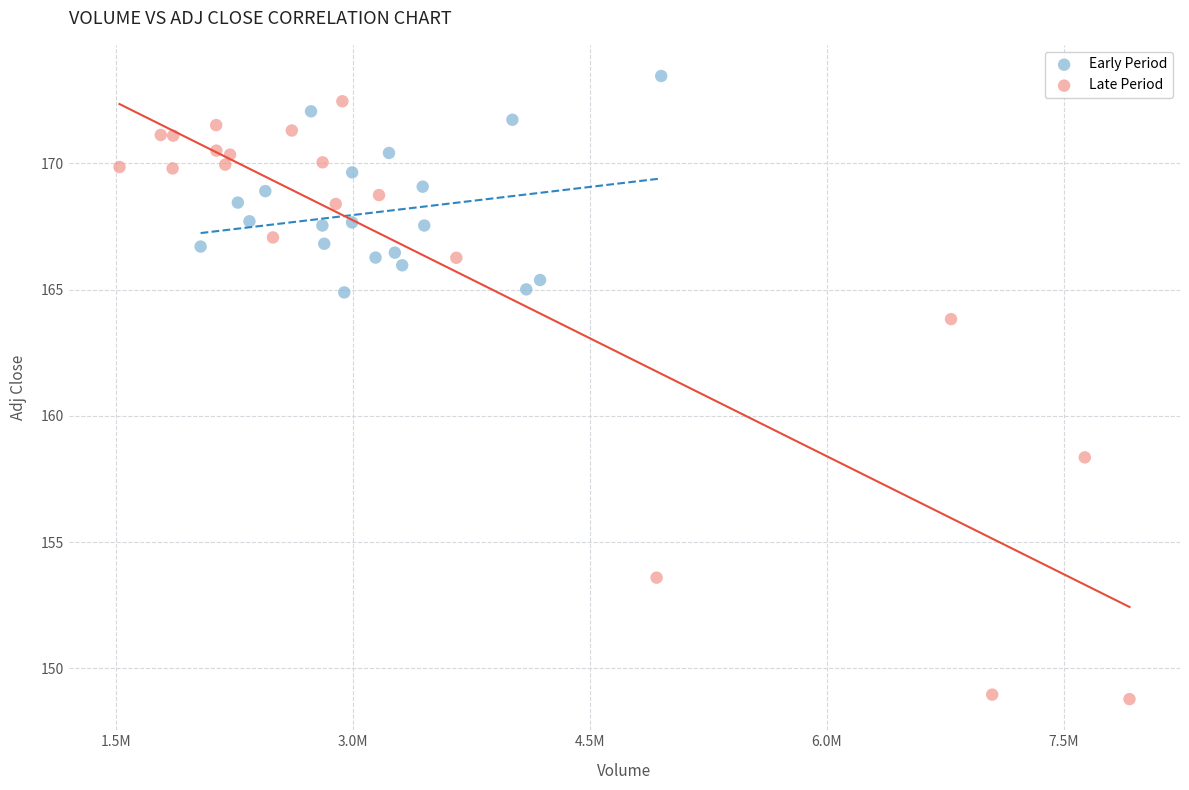

Which series reaches the minimum Y coordinate?

Late Period